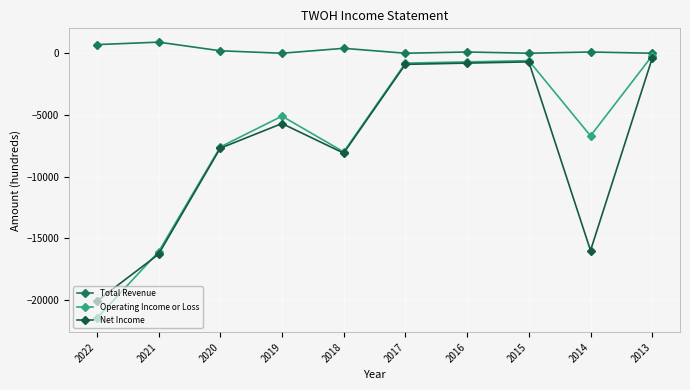

Which series has the largest total across all categories?

Total Revenue